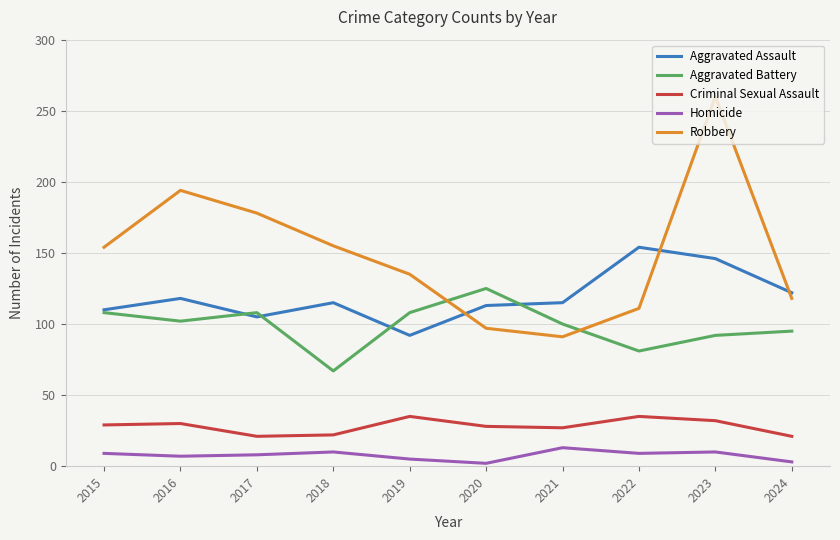

Which series ends up on top after the final intersection of Robbery and Aggravated Assault?

Aggravated Assault